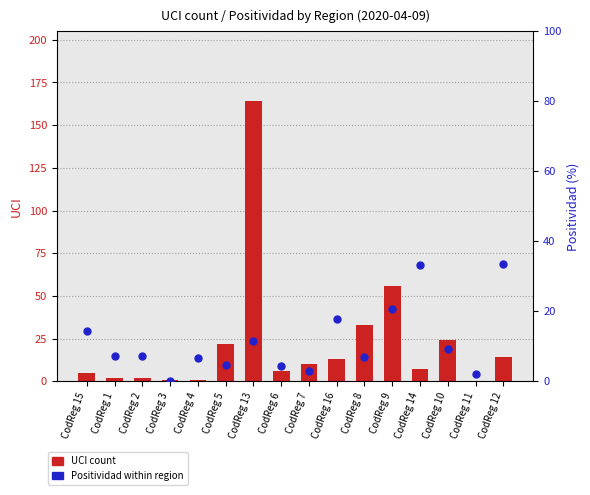

Which series has the largest total across all categories?

UCI count